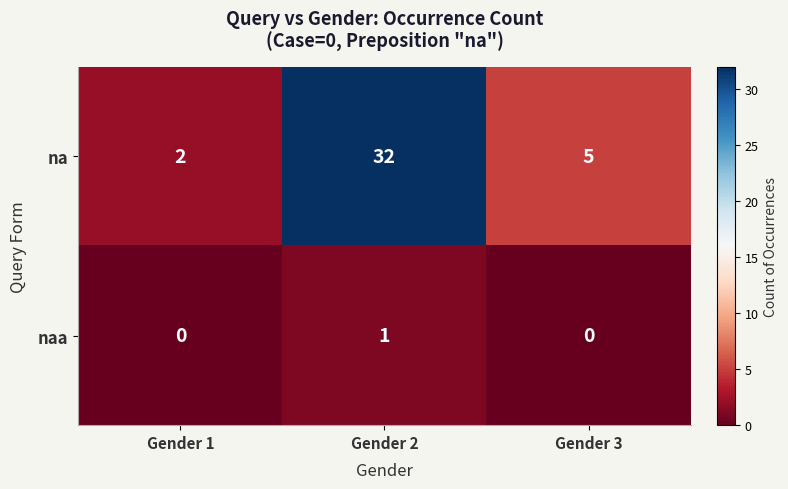

Which series has the largest total across all categories?

na